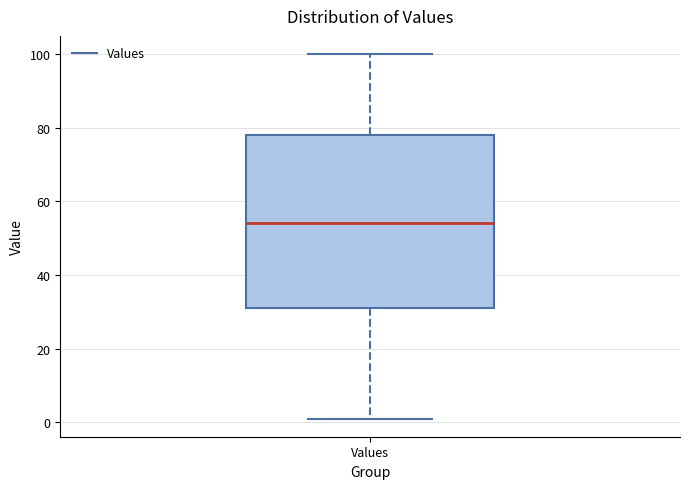

Read this box plot against the y-axis: the position of the median line, the range covered by the box, and the ends of both whiskers. The values are not printed on the chart, so give them approximately, as read against the axis.

median 54, box 32 to 78, whiskers 2 to 100